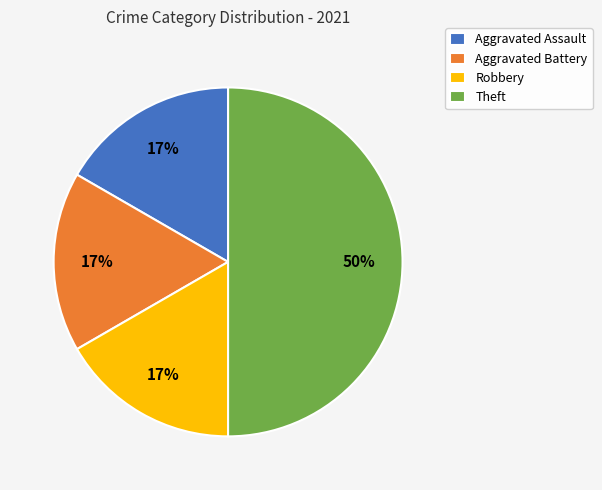

What is the largest slice in the pie chart?

Theft